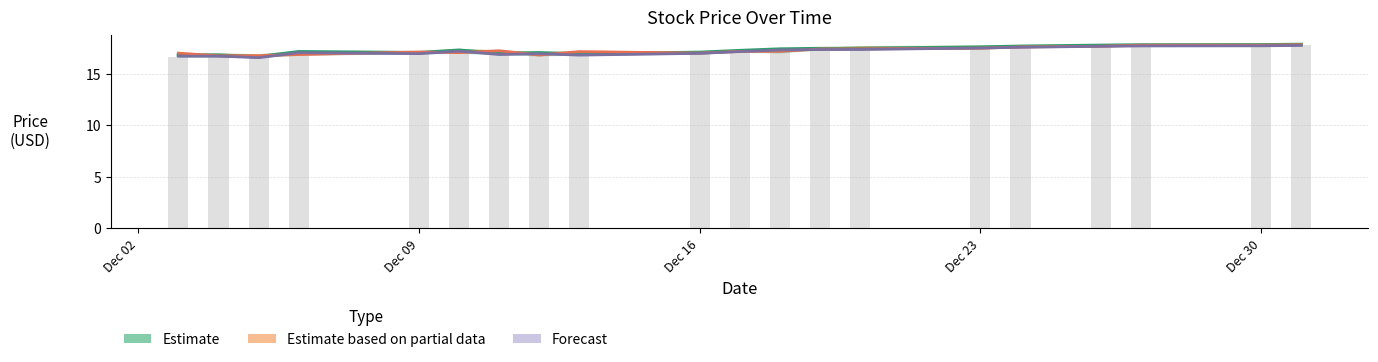

Is the value of Estimate (Close) at 19 greater than the value of Forecast (Adj Close) at 14?

Yes